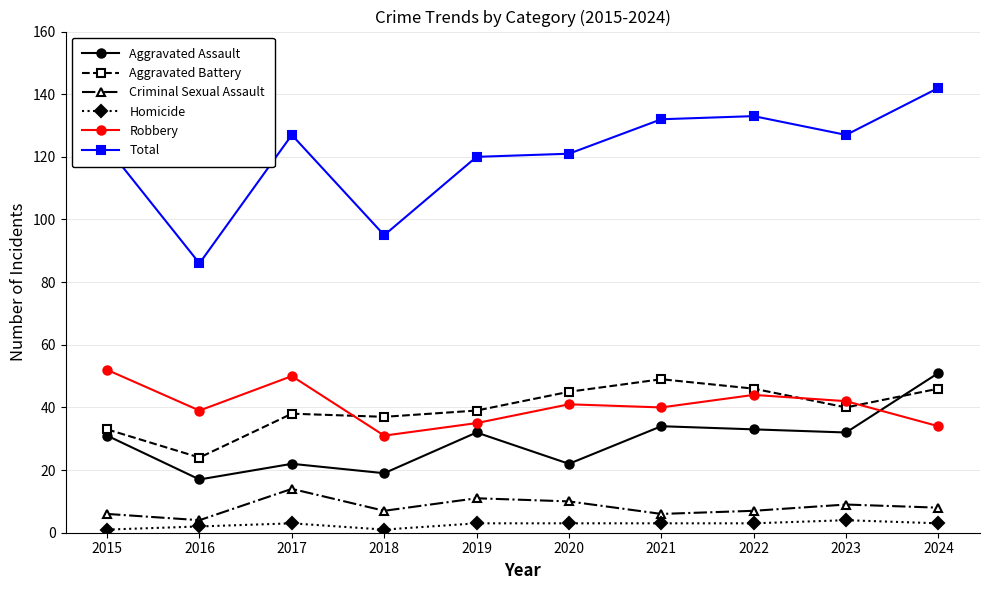

What is the lowest value of the Aggravated Assault series?

17